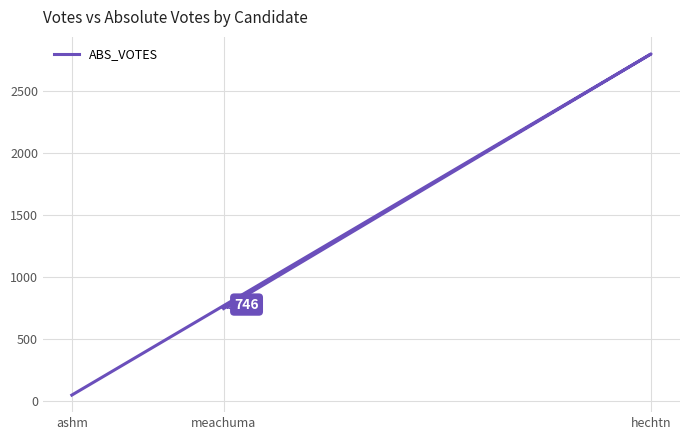

How many categories are shown in the chart?

3